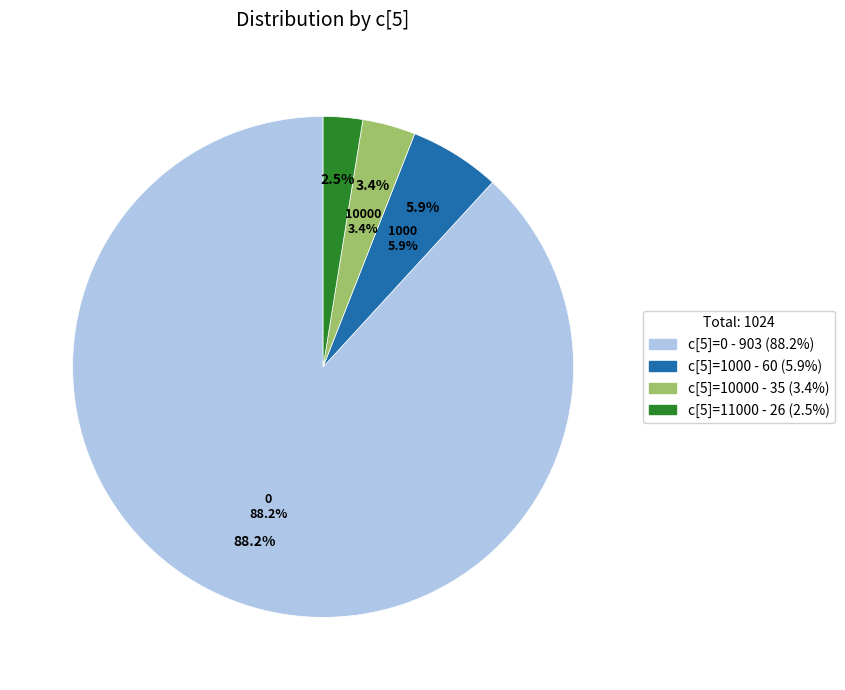

Count the number of slices in the pie.

4